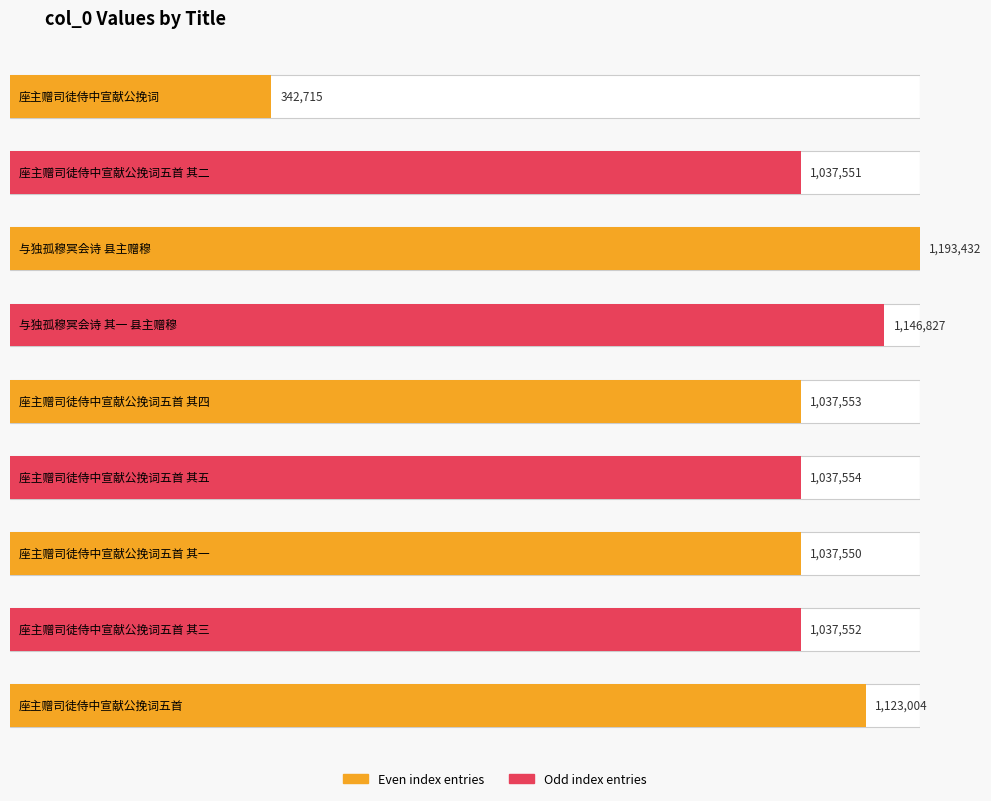

Reading left to right, list all the values displayed in this chart.

座主赠司徒侍中宣献公挽词=342715	座主赠司徒侍中宣献公挽词五首 其二=1037551	与独孤穆冥会诗 县主赠穆=1193432	与独孤穆冥会诗 其一 县主赠穆=1146827	座主赠司徒侍中宣献公挽词五首 其四=1037553	座主赠司徒侍中宣献公挽词五首 其五=1037554	座主赠司徒侍中宣献公挽词五首 其一=1037550	座主赠司徒侍中宣献公挽词五首 其三=1037552	座主赠司徒侍中宣献公挽词五首=1123004